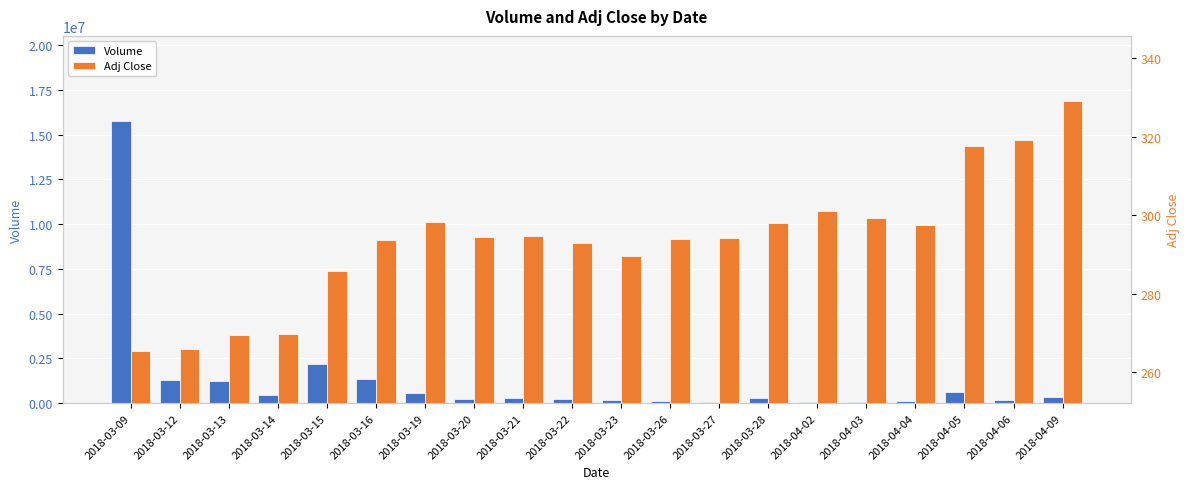

Reading left to right, what are all the values shown in this chart?

Volume: 2018-03-09=15776490.0	2018-03-12=1278682.0	2018-03-13=1262968.0	2018-03-14=477332.0	2018-03-15=2210265.0	2018-03-16=1339569.0	2018-03-19=565161.0	2018-03-20=247595.0	2018-03-21=282172.0	2018-03-22=234442.0	2018-03-23=195670.0	2018-03-26=136812.0	2018-03-27=84581.0	2018-03-28=283595.0	2018-04-02=78989.0	2018-04-03=59151.0	2018-04-04=122914.0	2018-04-05=622573.0	2018-04-06=202562.0	2018-04-09=330216.0
Adj Close: 2018-03-09=265.4	2018-03-12=265.9	2018-03-13=269.6	2018-03-14=269.8	2018-03-15=285.8	2018-03-16=293.8	2018-03-19=298.2	2018-03-20=294.5	2018-03-21=294.8	2018-03-22=292.9	2018-03-23=289.7	2018-03-26=293.9	2018-03-27=294.1	2018-03-28=297.9	2018-04-02=301.0	2018-04-03=299.4	2018-04-04=297.6	2018-04-05=317.7	2018-04-06=319.0	2018-04-09=329.1